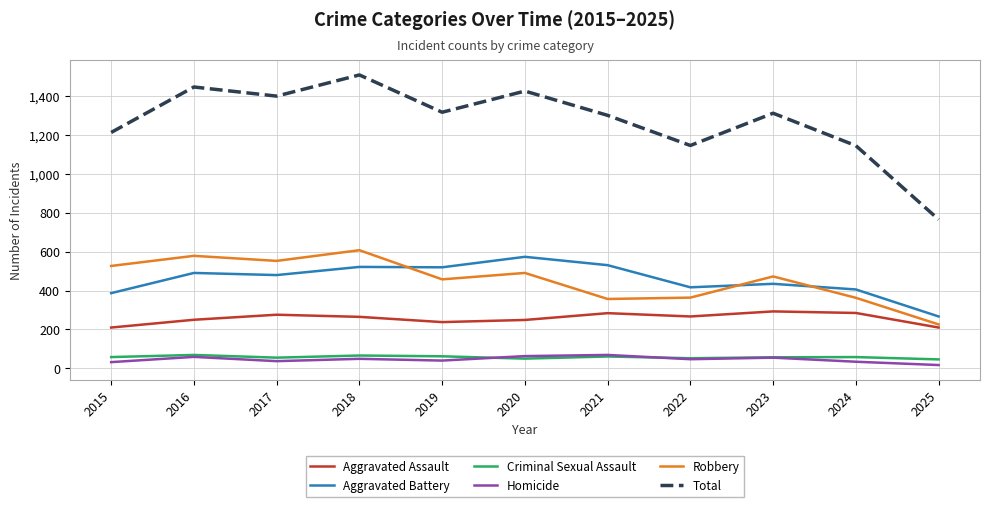

What is the highest value of the Total series?

1510